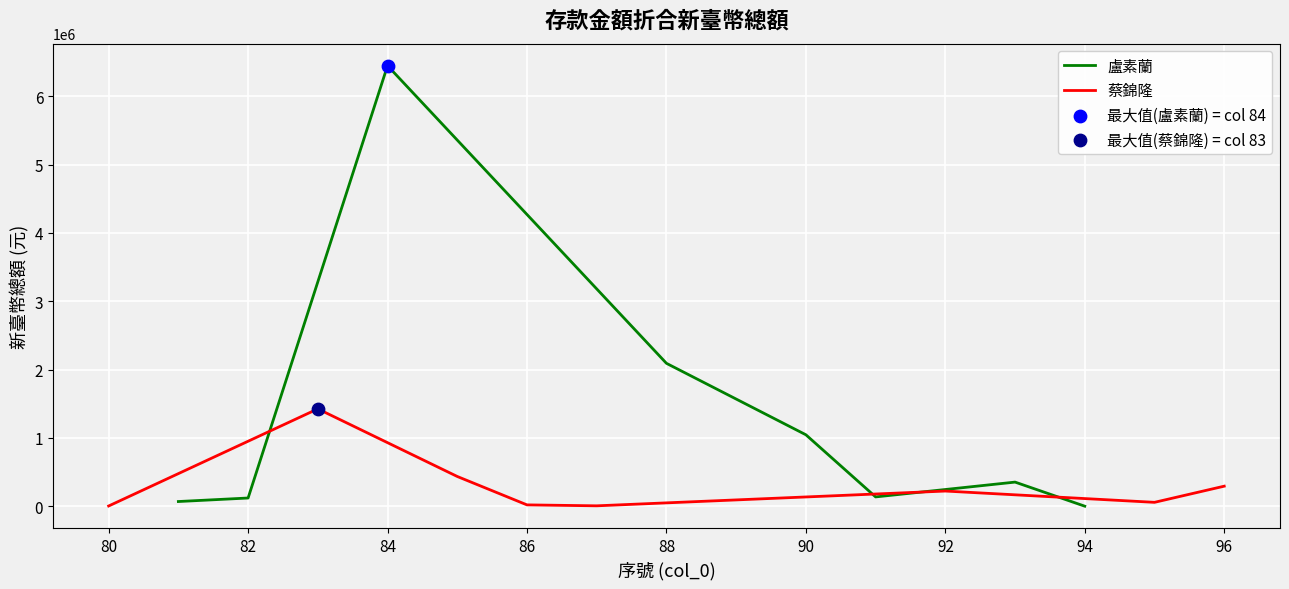

What is the maximum value for 盧素蘭?

6448795.0